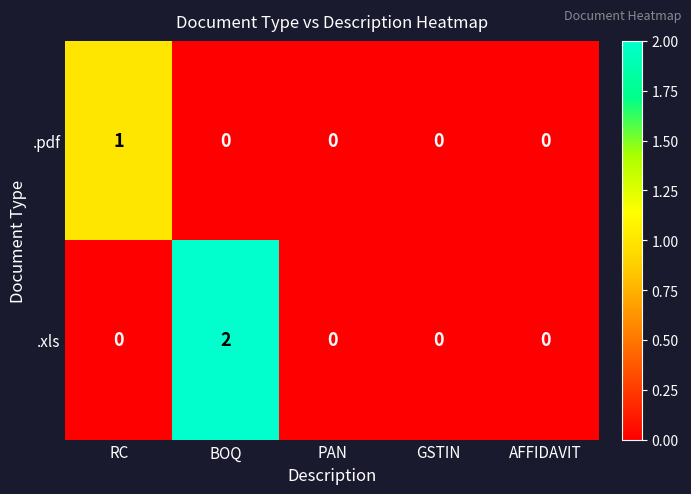

What is the maximum value shown in the chart?

2